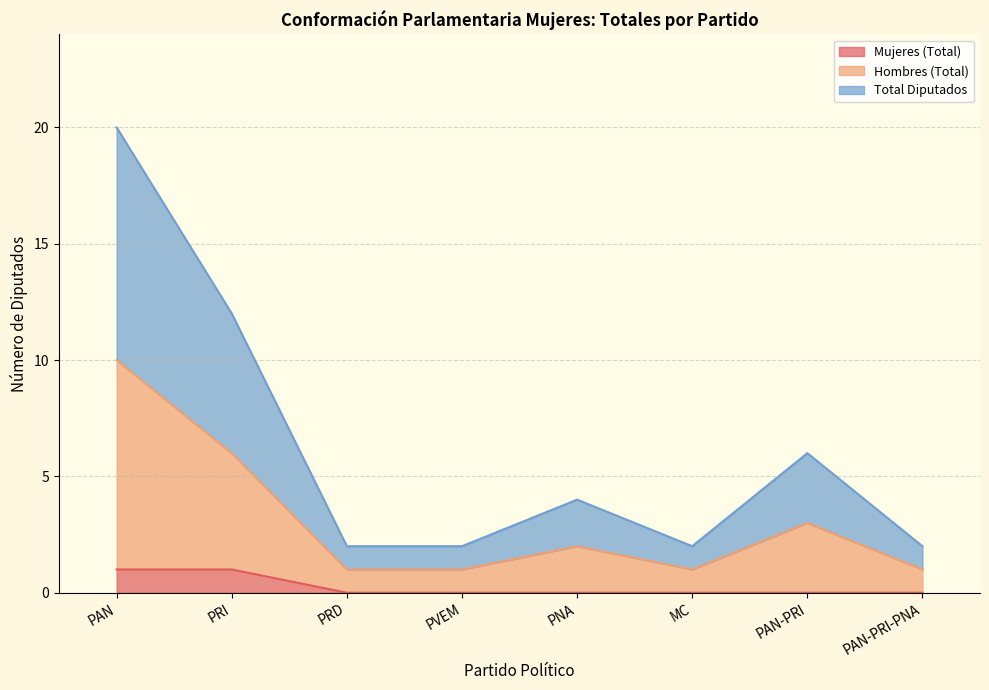

What is the sum of the Total Diputados values at PNA and PAN-PRI-PNA?

6